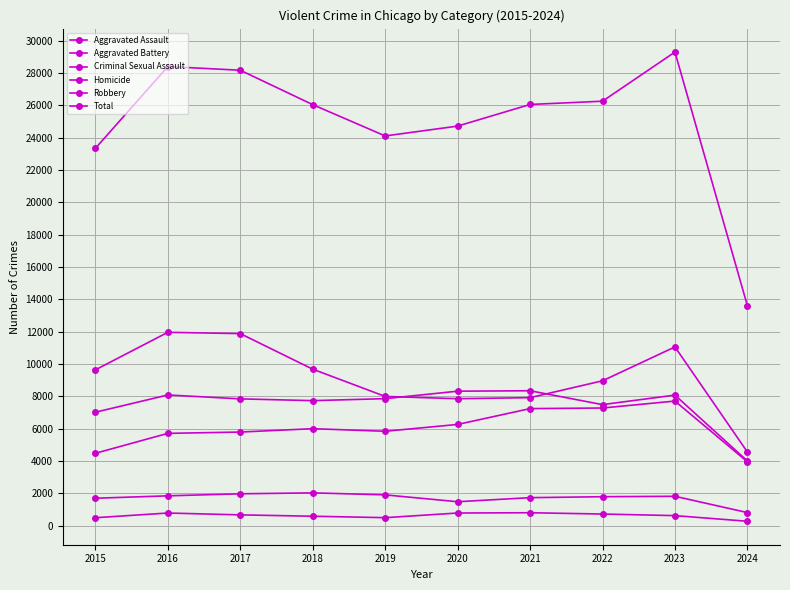

Reading left to right, list all the values displayed in this chart.

Aggravated Assault: 2015=4480	2016=5712	2017=5793	2018=6001	2019=5841	2020=6264	2021=7242	2022=7280	2023=7709	2024=3952
Aggravated Battery: 2015=7019	2016=8086	2017=7845	2018=7735	2019=7858	2020=8320	2021=8347	2022=7489	2023=8078	2024=4004
Criminal Sexual Assault: 2015=1701	2016=1849	2017=1975	2018=2033	2019=1909	2020=1485	2021=1736	2022=1795	2023=1821	2024=813
Homicide: 2015=496	2016=786	2017=672	2018=588	2019=499	2020=787	2021=804	2022=724	2023=625	2024=277
Robbery: 2015=9638	2016=11960	2017=11880	2018=9681	2019=7995	2020=7855	2021=7920	2022=8962	2023=11056	2024=4557
Total: 2015=23334	2016=28393	2017=28165	2018=26038	2019=24102	2020=24711	2021=26049	2022=26250	2023=29289	2024=13603